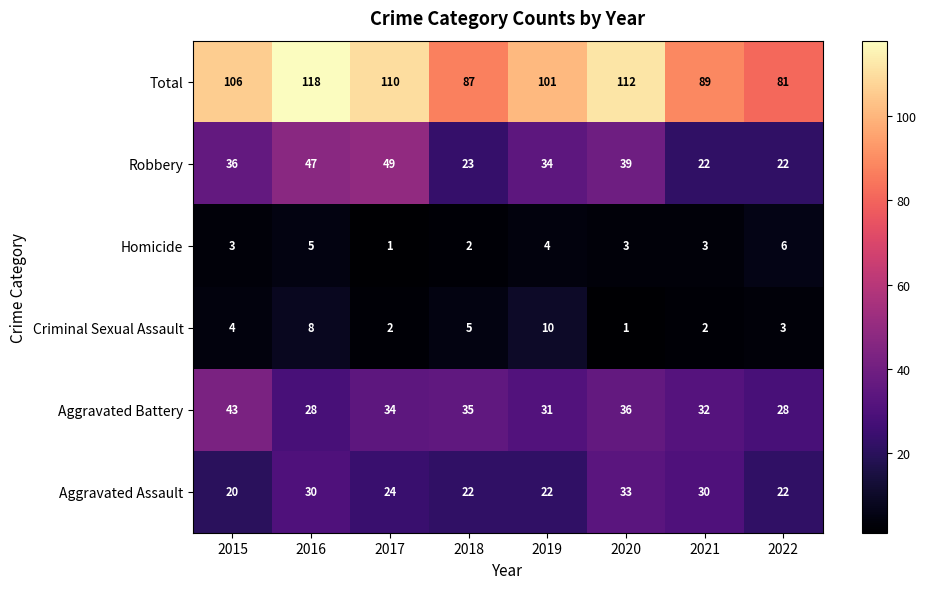

At which label does Total reach its peak?

2016